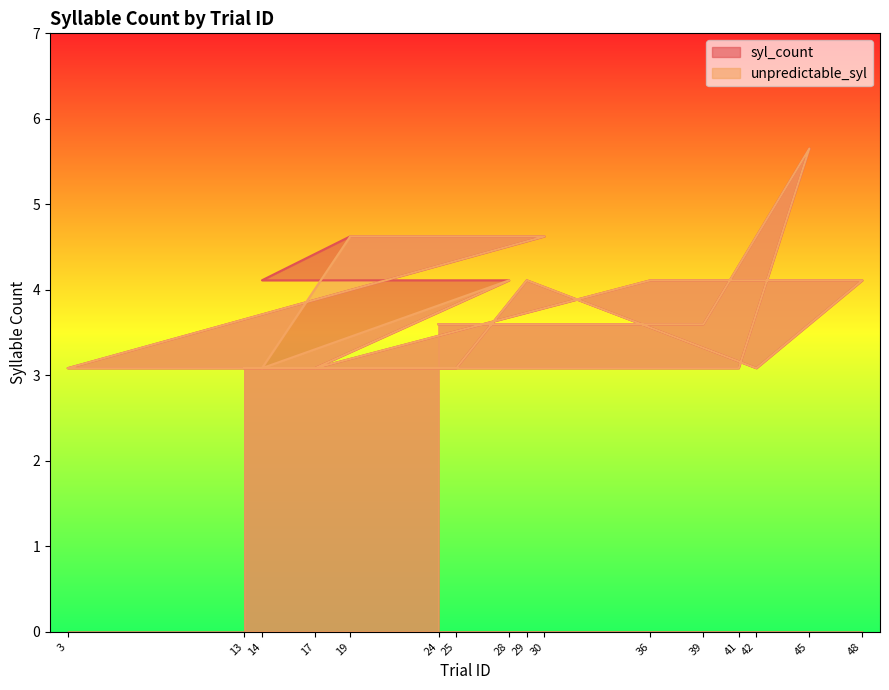

What is the lowest value of the unpredictable_syl series?

3.1